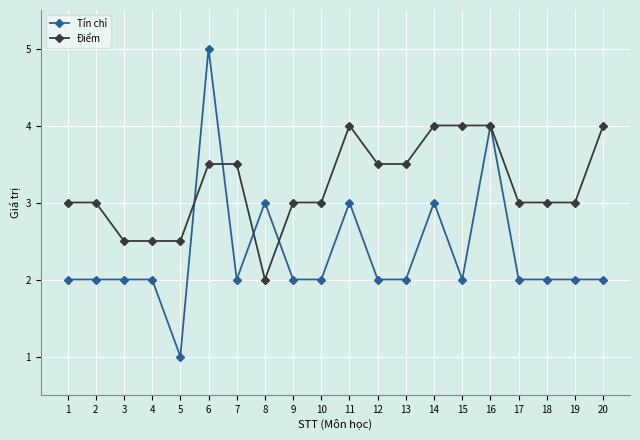

True or false: Tín chỉ has more than 1 interior local peaks.

True